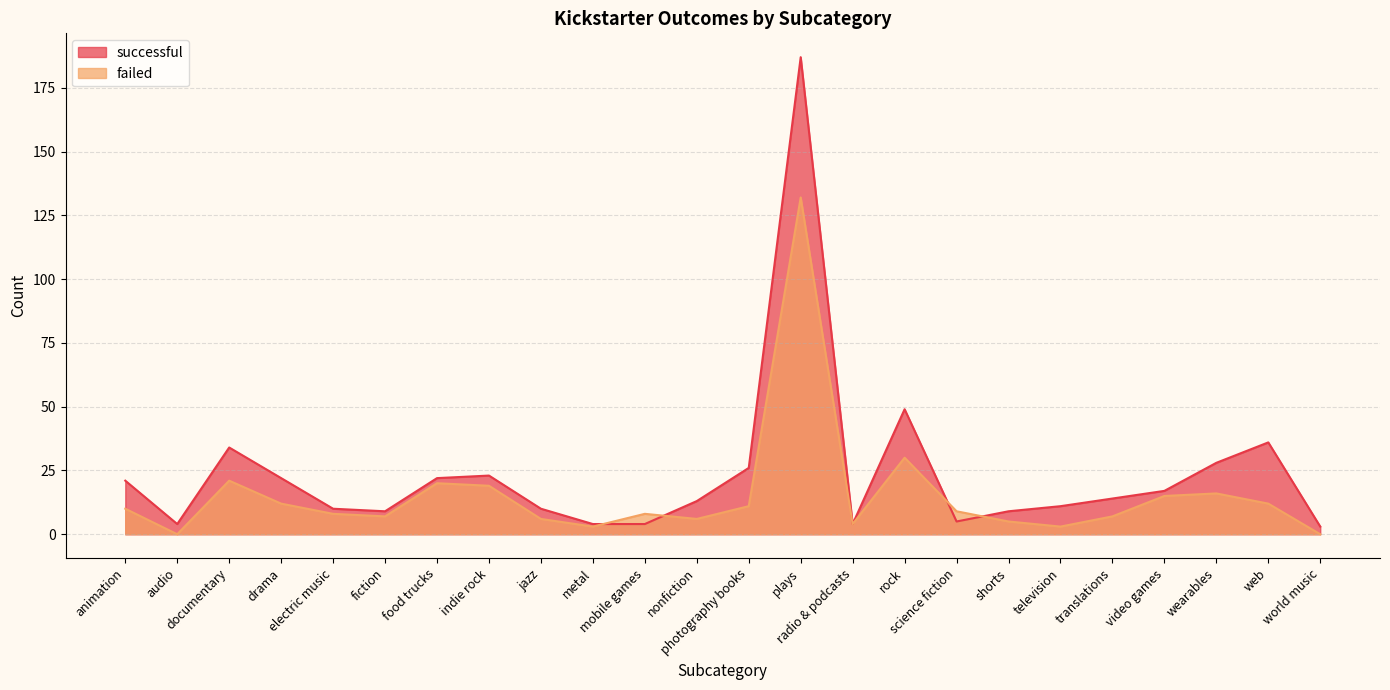

Does the chart have visible grid lines?

Yes